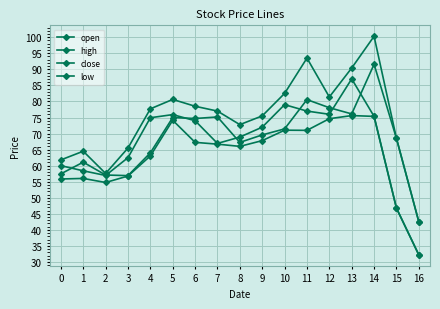

What is the value of the high point at the 9th from the left?

72.8